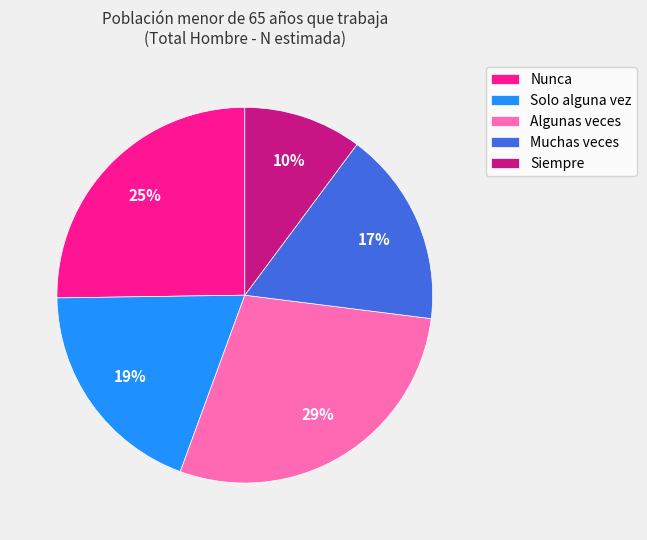

Combined, do Nunca and Solo alguna vez account for over 50%?

No